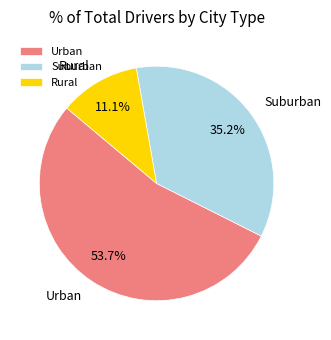

How many slices are in this pie chart?

3